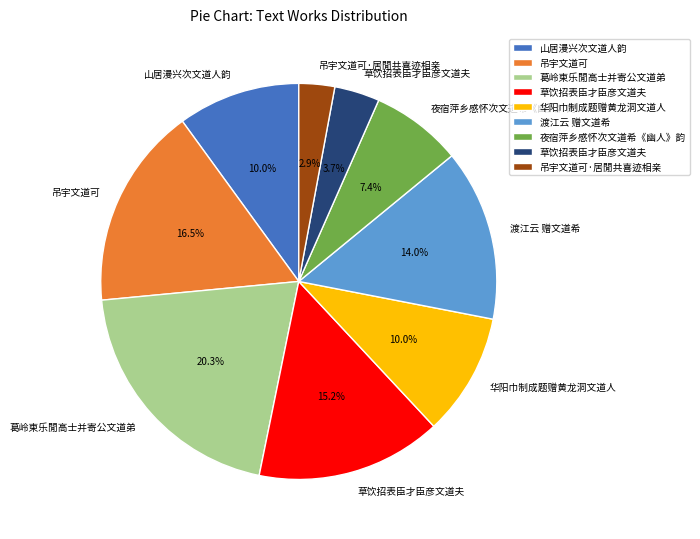

Does any single category account for the majority?

No